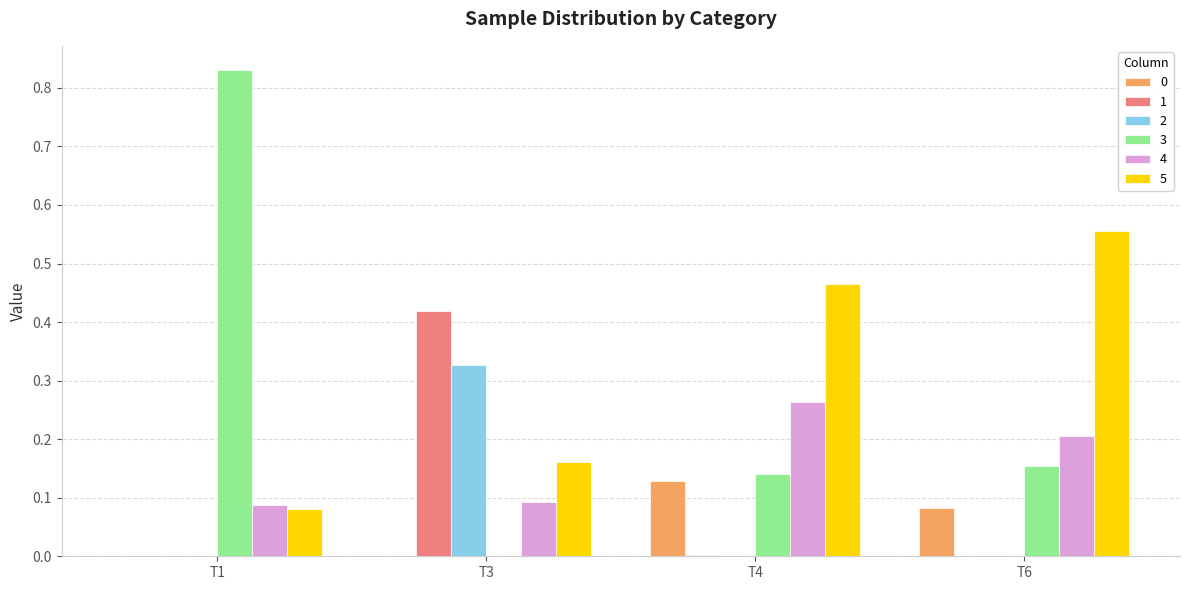

The 0 series shows 0.0 at T1. True or false?

True